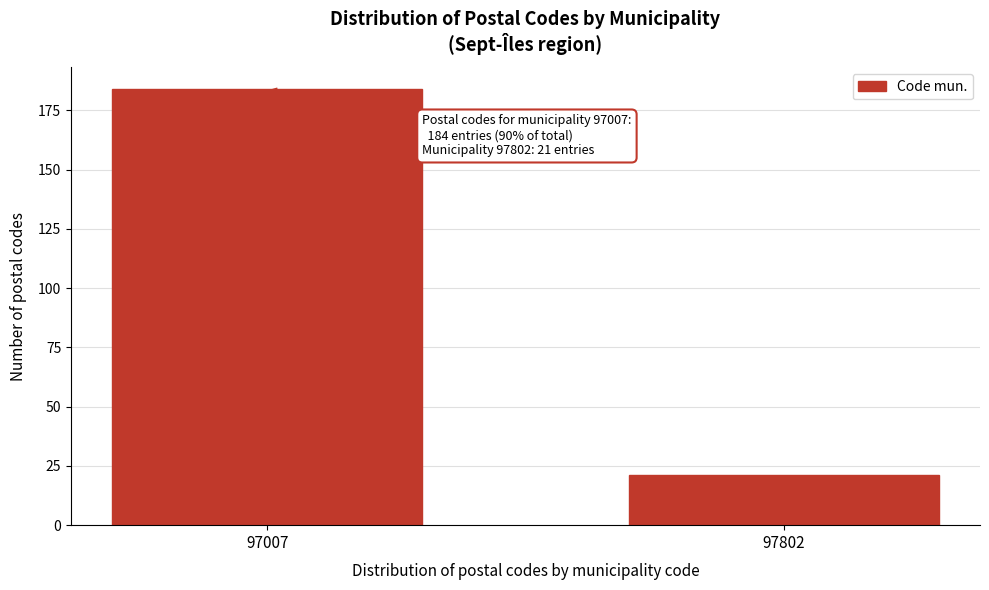

Reading left to right, what are all the values shown in this chart?

184	21